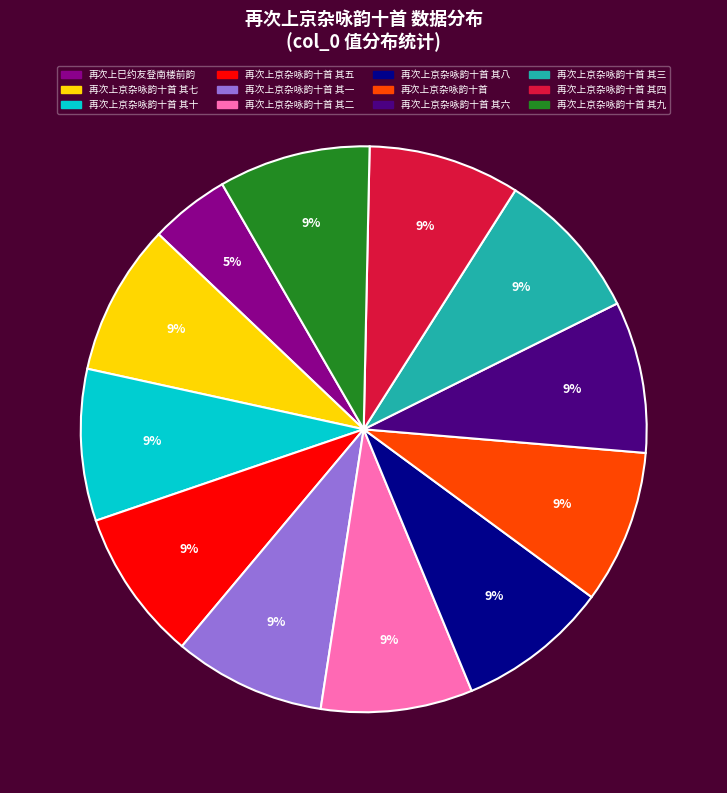

To the nearest percent, what is the difference between the largest and smallest slice percentages?

4%